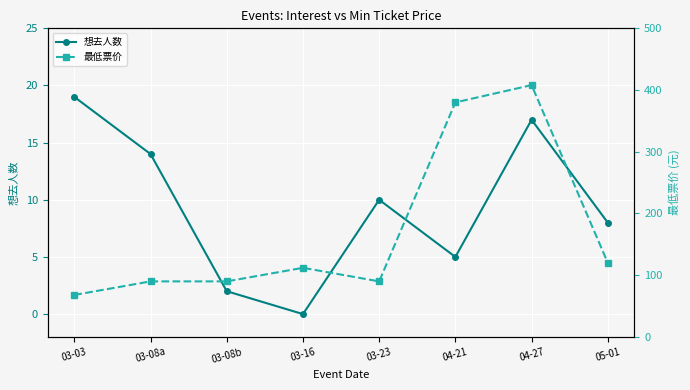

True or false: 想去人数 and 最低票价 intersect in this chart.

False